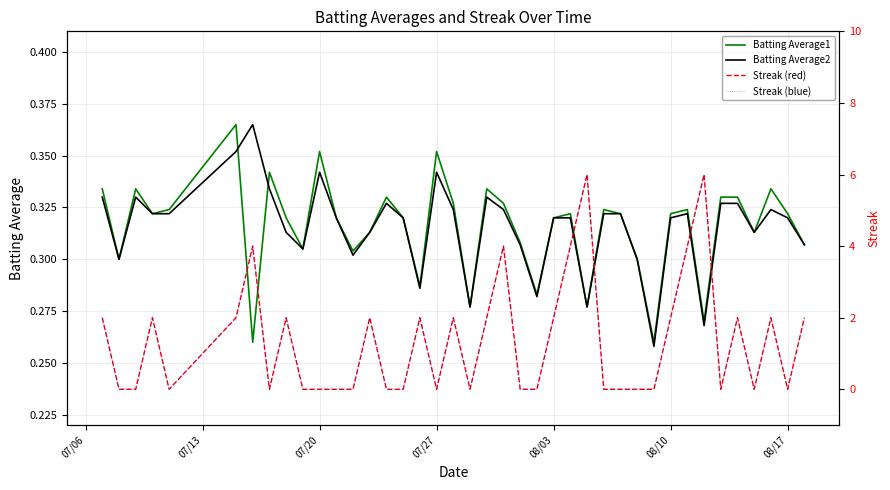

How many categories are shown in the chart?

40